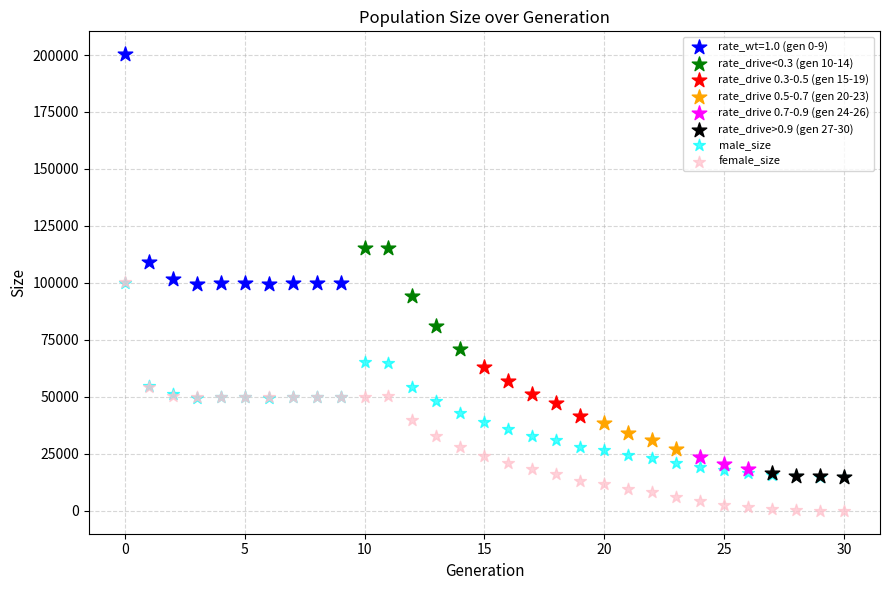

Which series contains the lowest Y value?

female_size